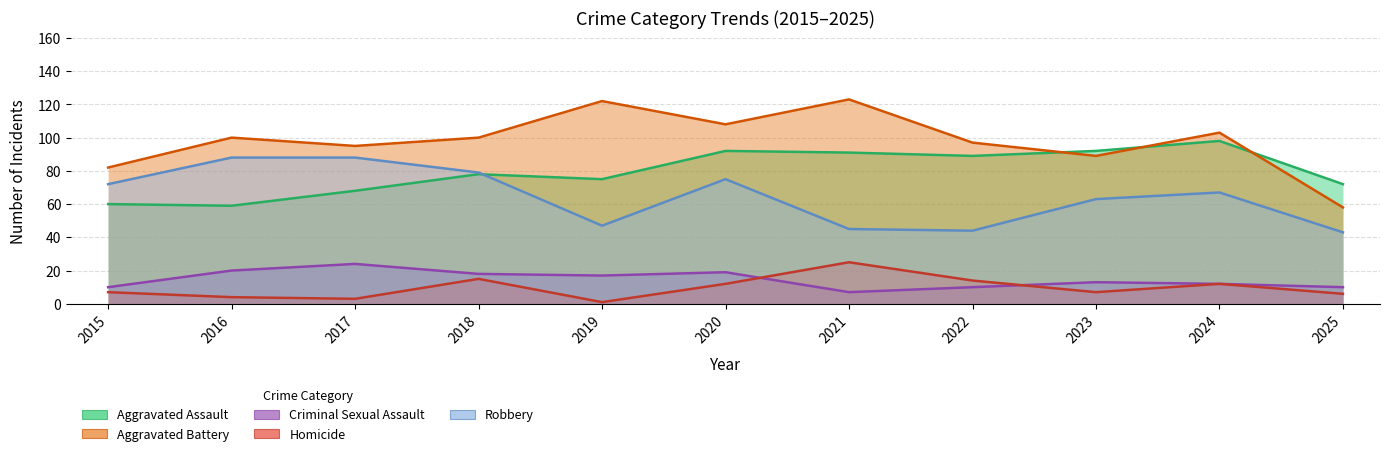

What is the value of the Aggravated Battery point at the 2nd from the left?

100